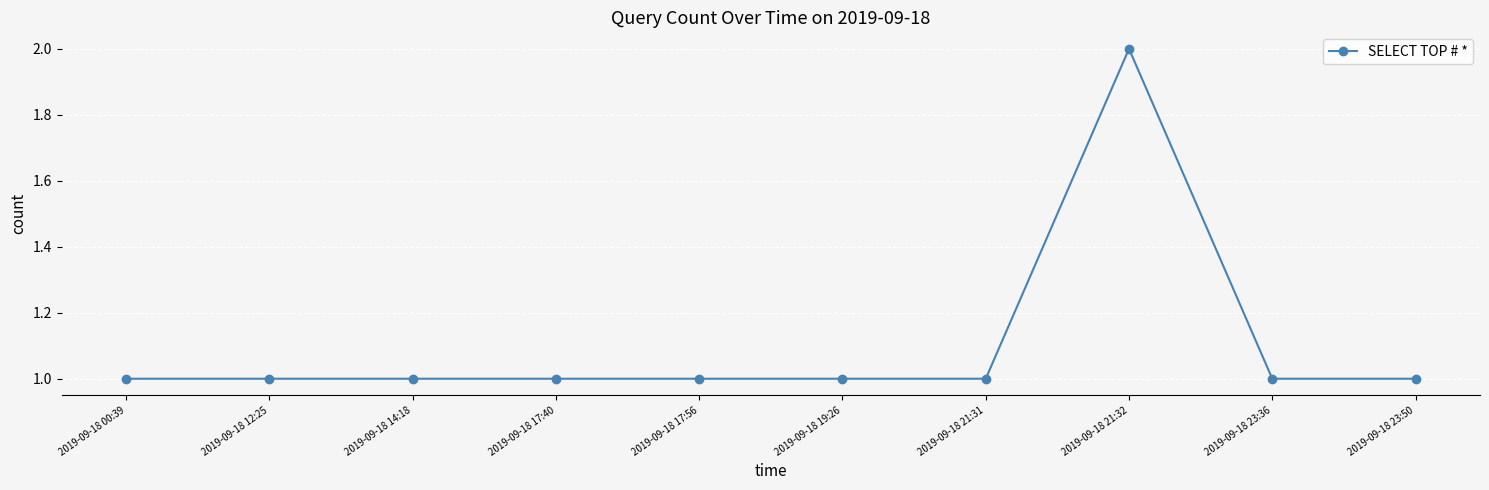

What is the sum of the values at 2019-09-18 00:39 and 2019-09-18 23:36?

2